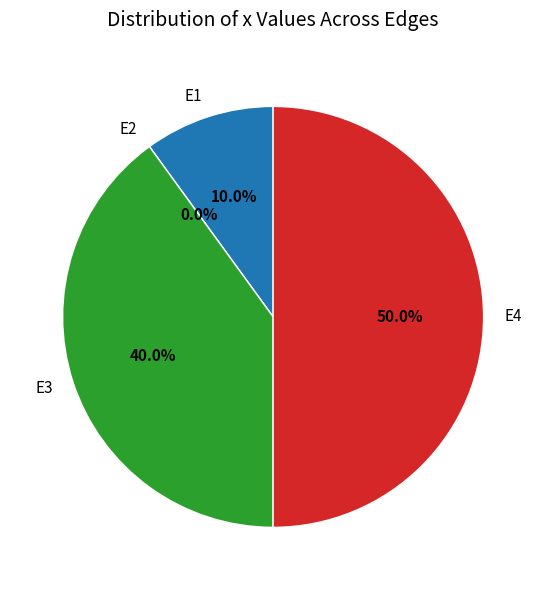

What percentage is the E4 slice, to the nearest percent?

50%